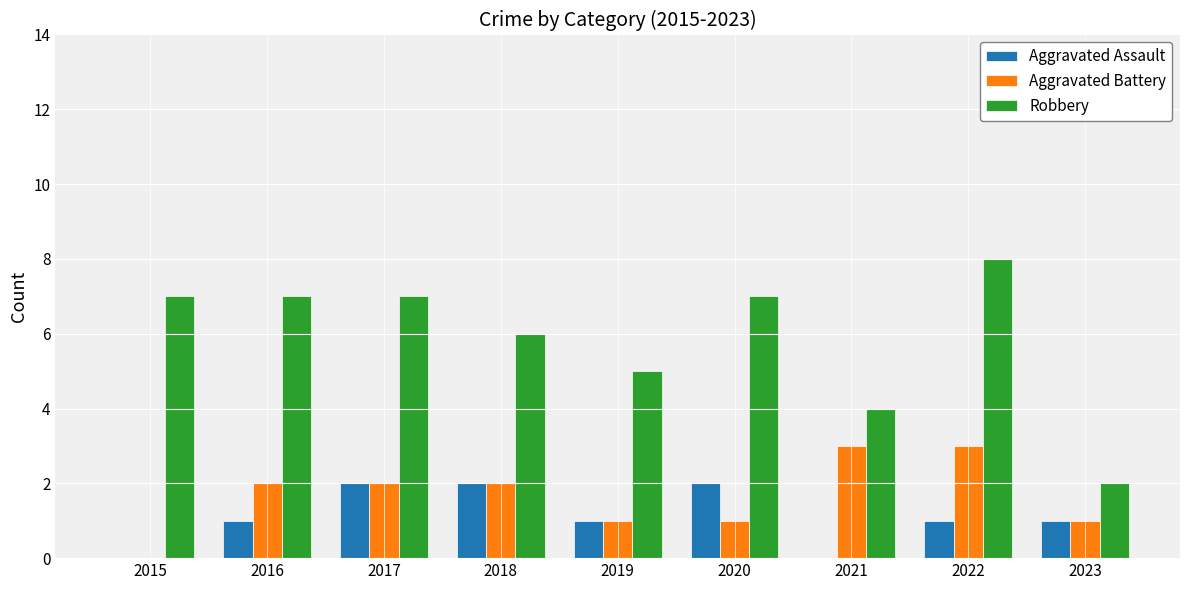

The value of Robbery at 2018 is 6. True or false?

True